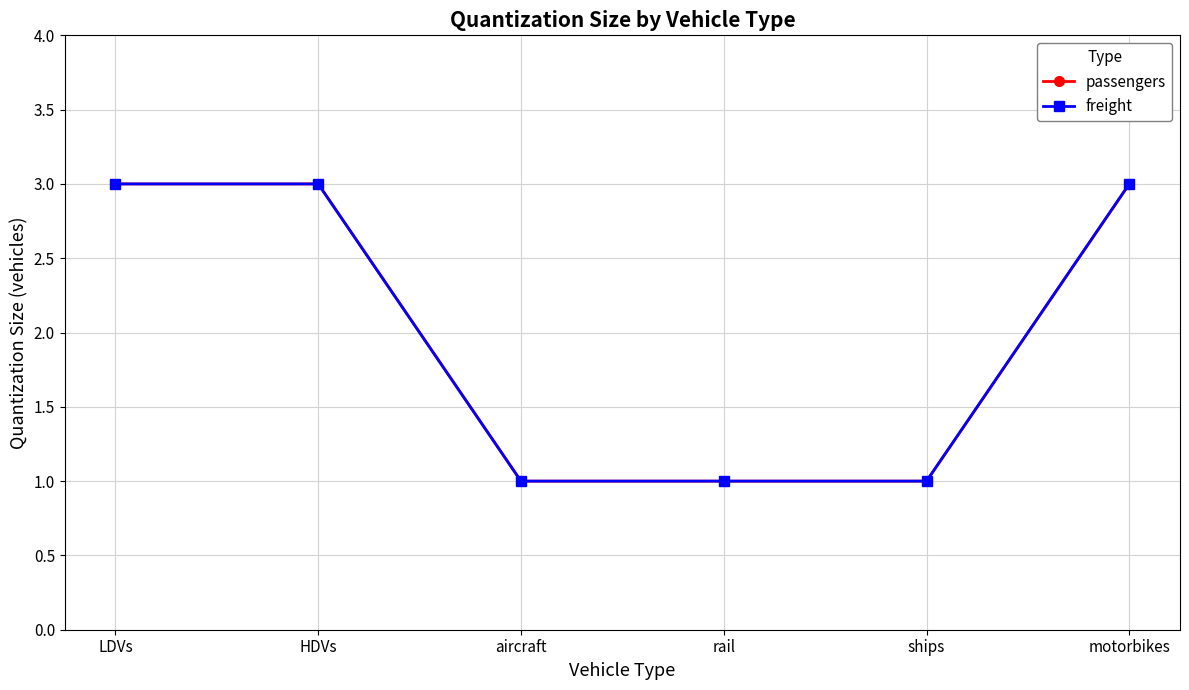

Does the chart have visible grid lines?

Yes